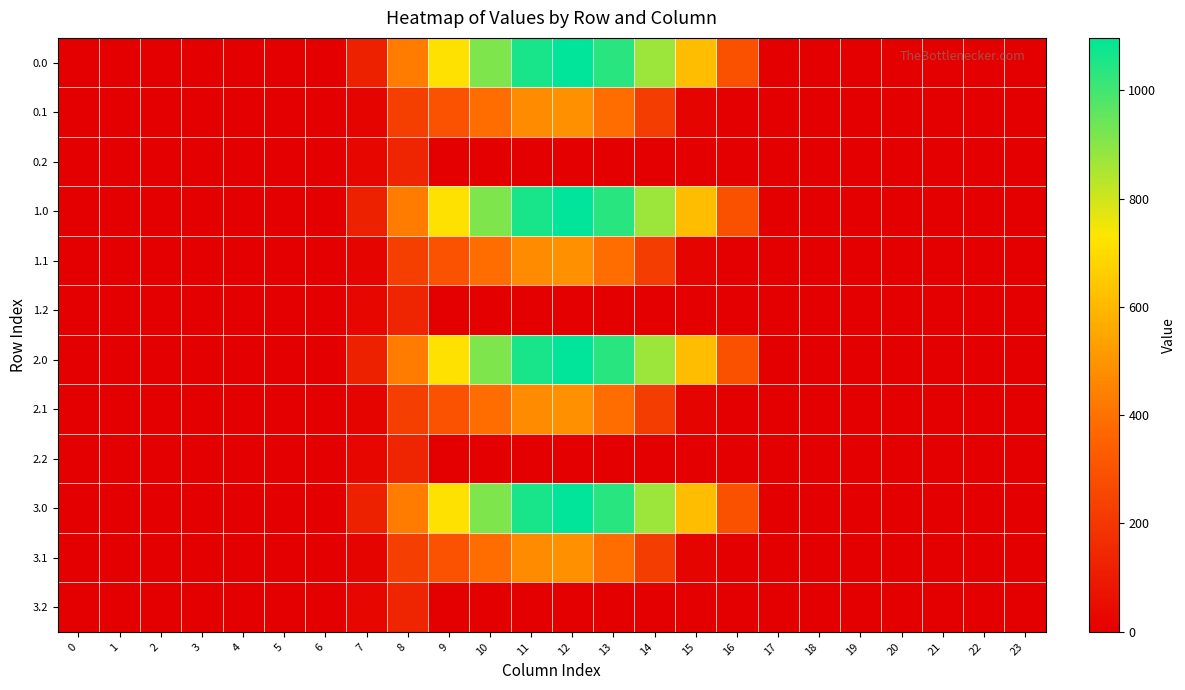

Between 18 and 10, which is larger?

10